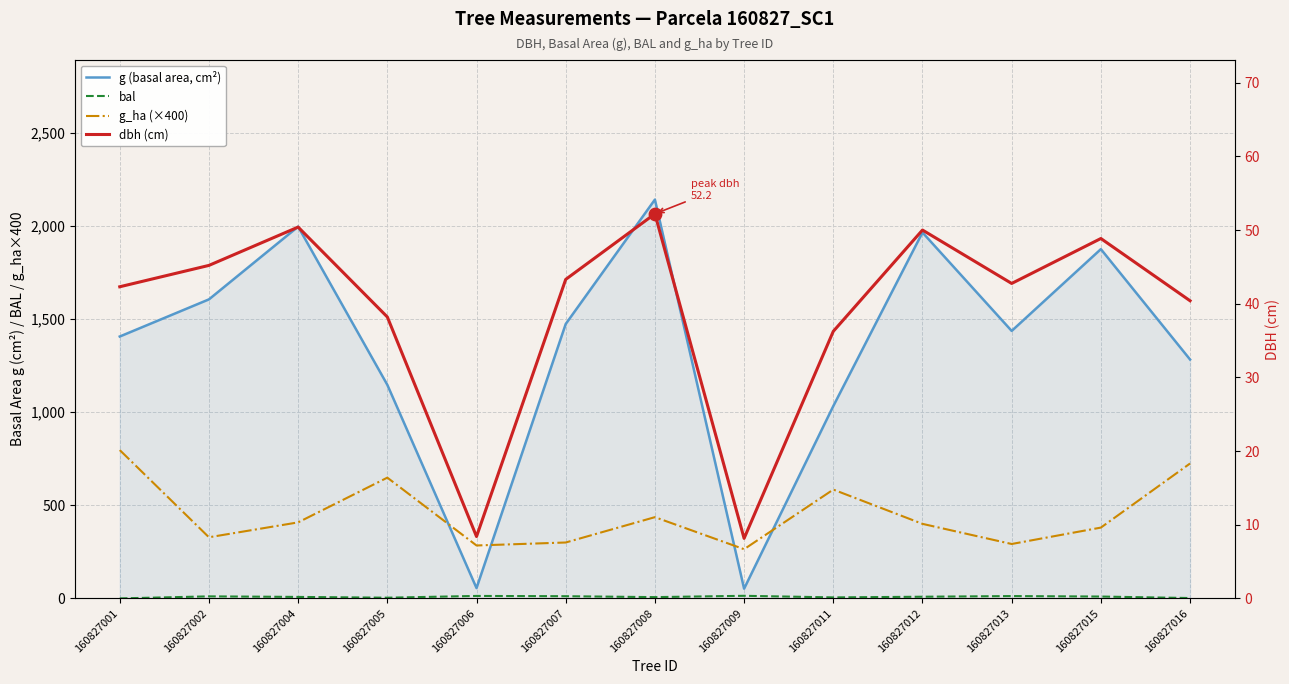

Is the value of g (basal area, cm²) at 160827007 greater than the value of g_ha (×400) at 160827016?

Yes